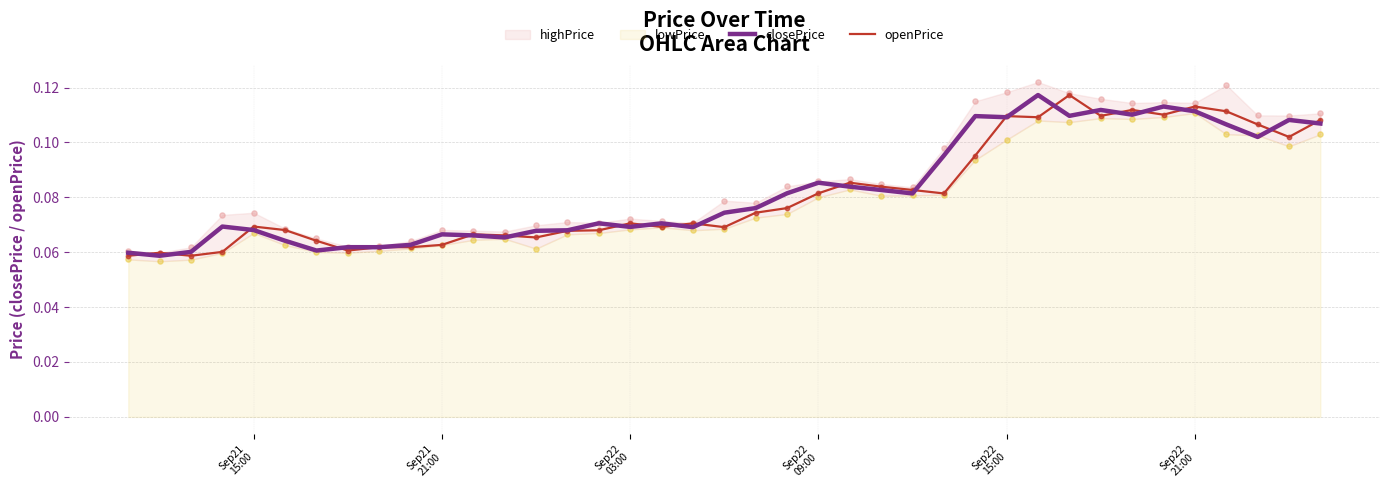

Is the value of closePrice at 31 greater than the value of openPrice at 22?

Yes